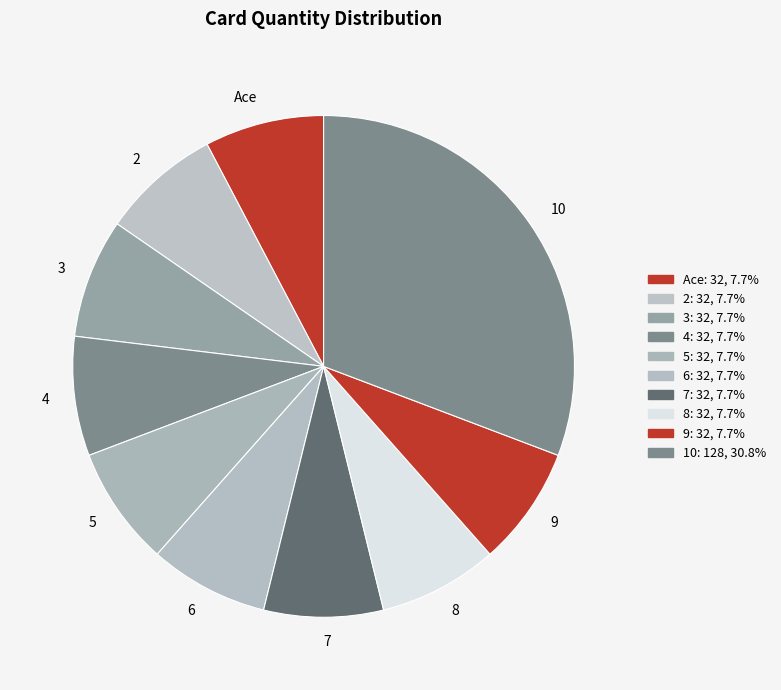

Count the number of slices in the pie.

10